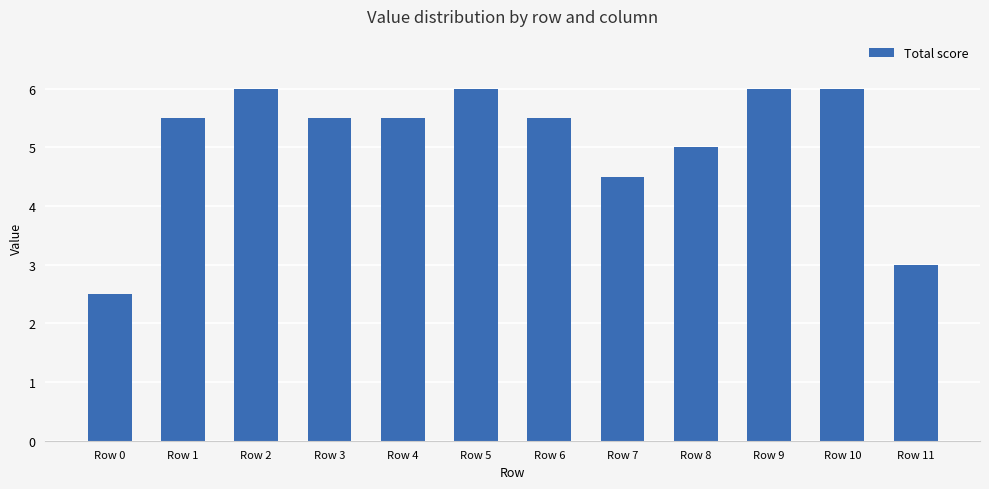

What is the value of the 1st bar from the left?

2.5